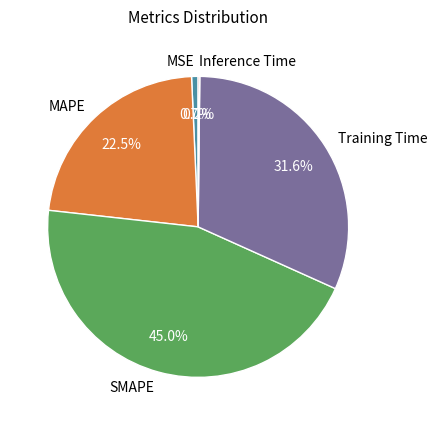

What is the largest slice in the pie chart?

SMAPE